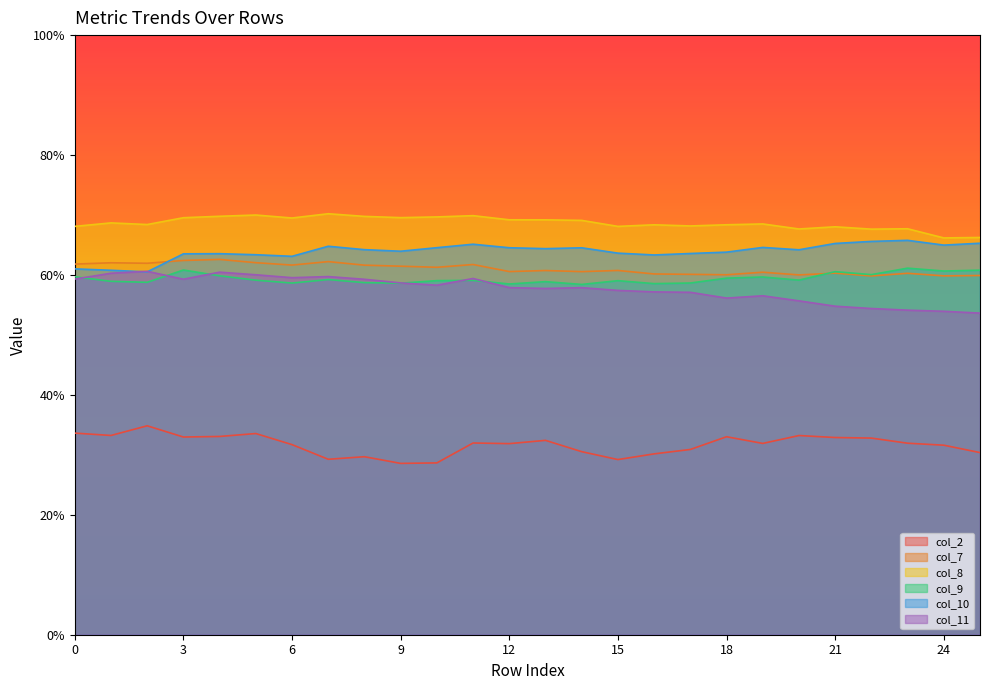

Rank the series by their maximum value, from lowest to highest.

col_2, col_11, col_9, col_7, col_10, col_8